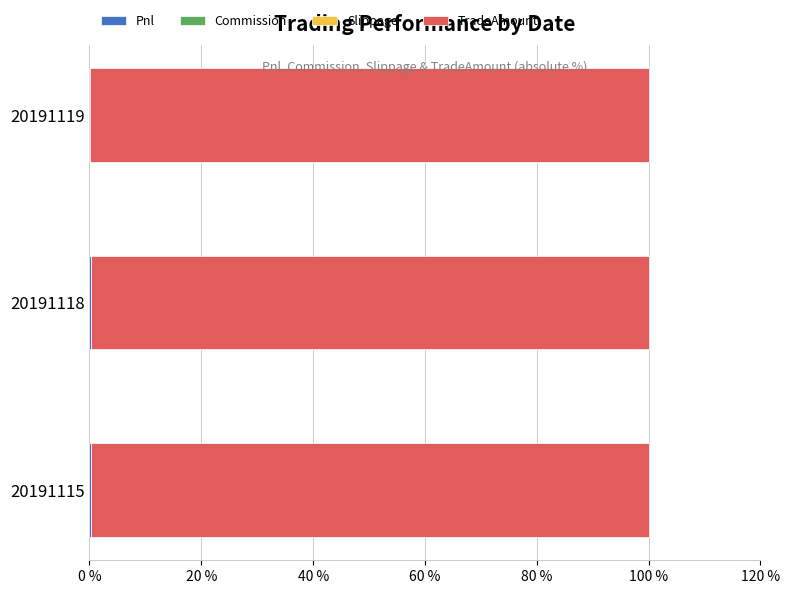

How many Pnl values are between 0 and 1?

3